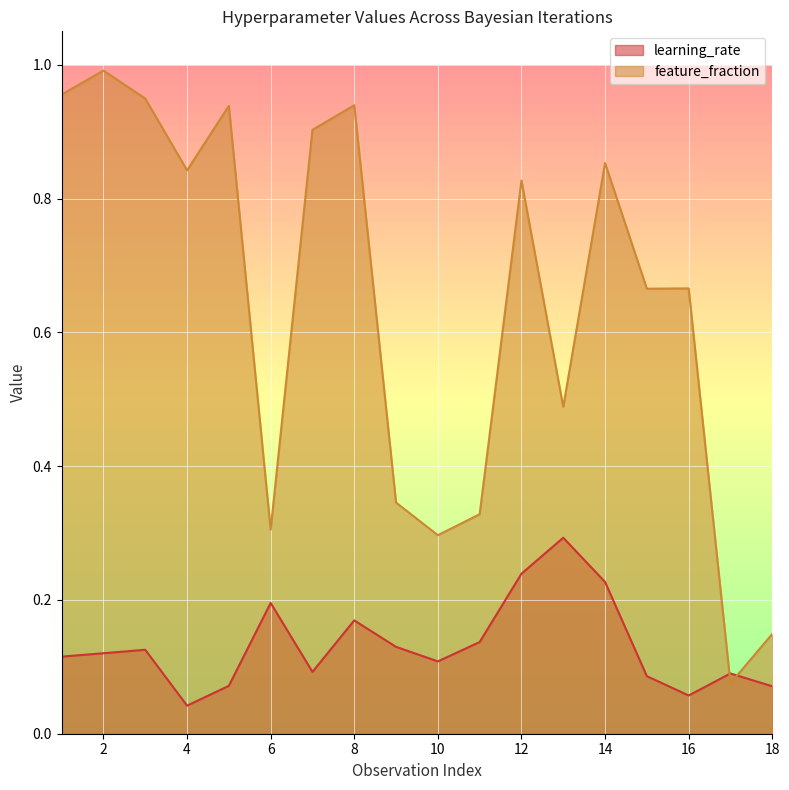

True or false: feature_fraction has more than 2 points higher than both neighbors.

True